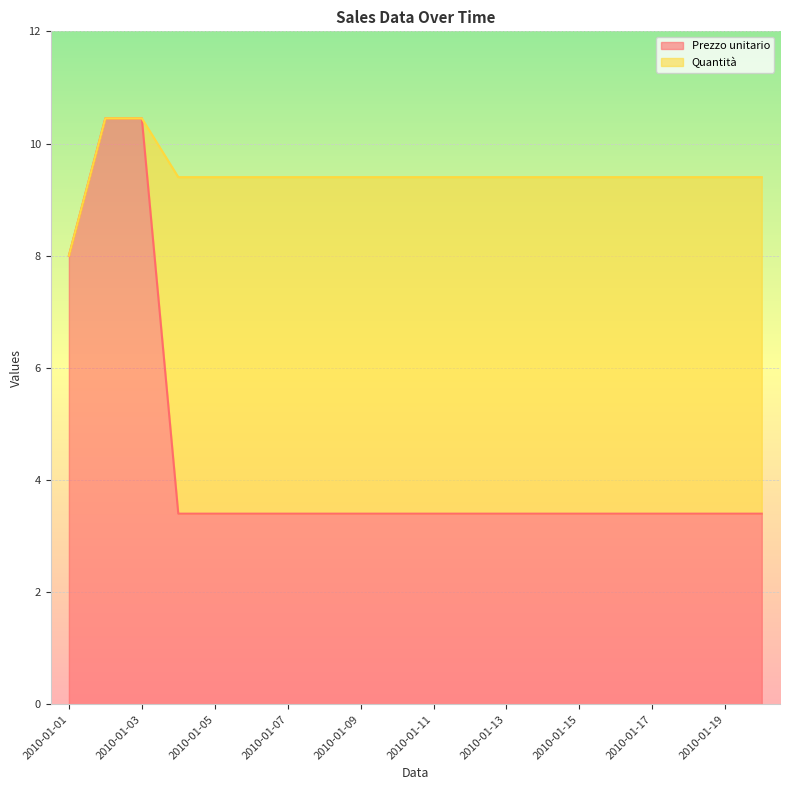

The chart shows a value of 3.4 at 2010-01-20. True or false?

True